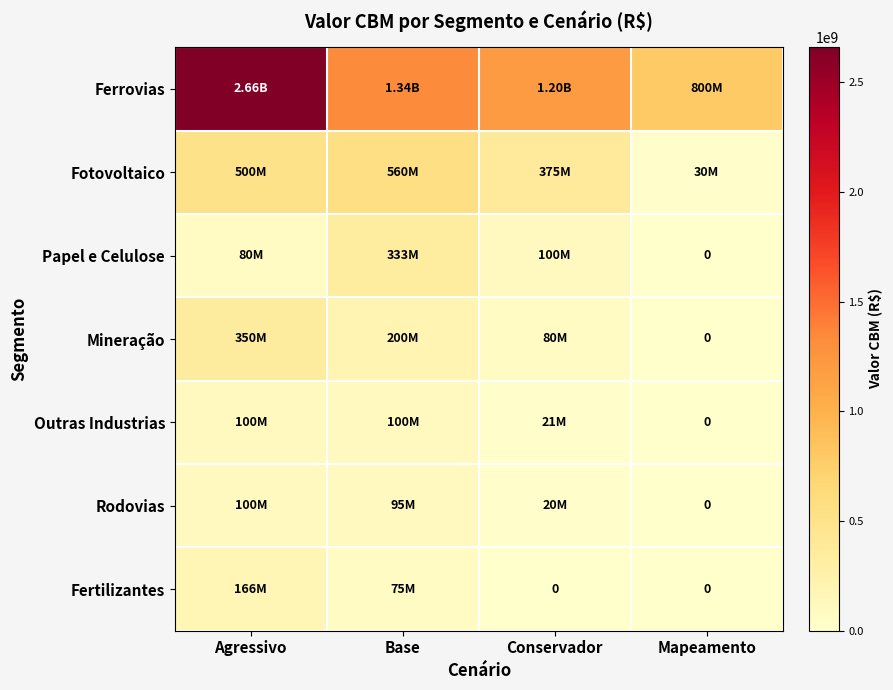

Where does the Ferrovias series first go above 1340000000?

Agressivo